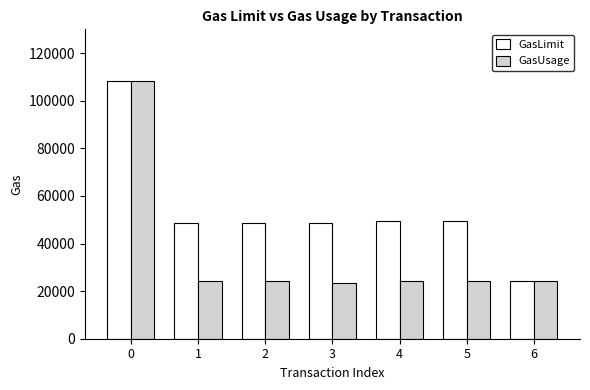

Rank the series at 1 from highest to lowest value.

GasLimit, GasUsage